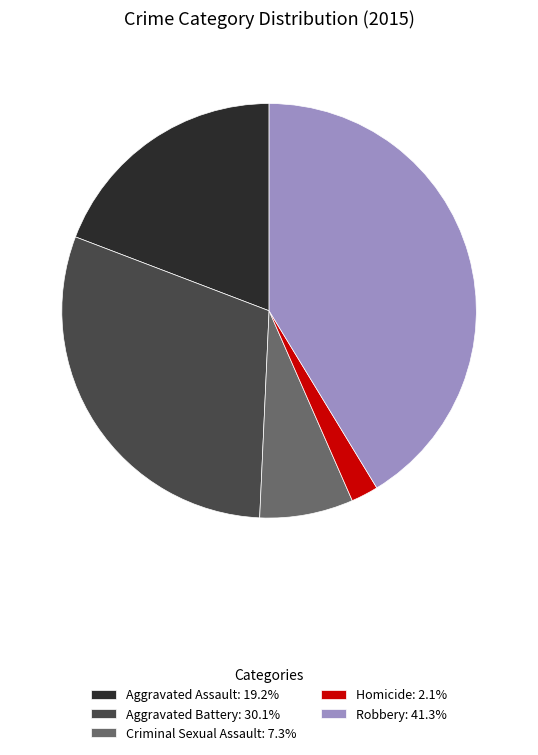

Which category has the smallest portion of the pie?

Homicide